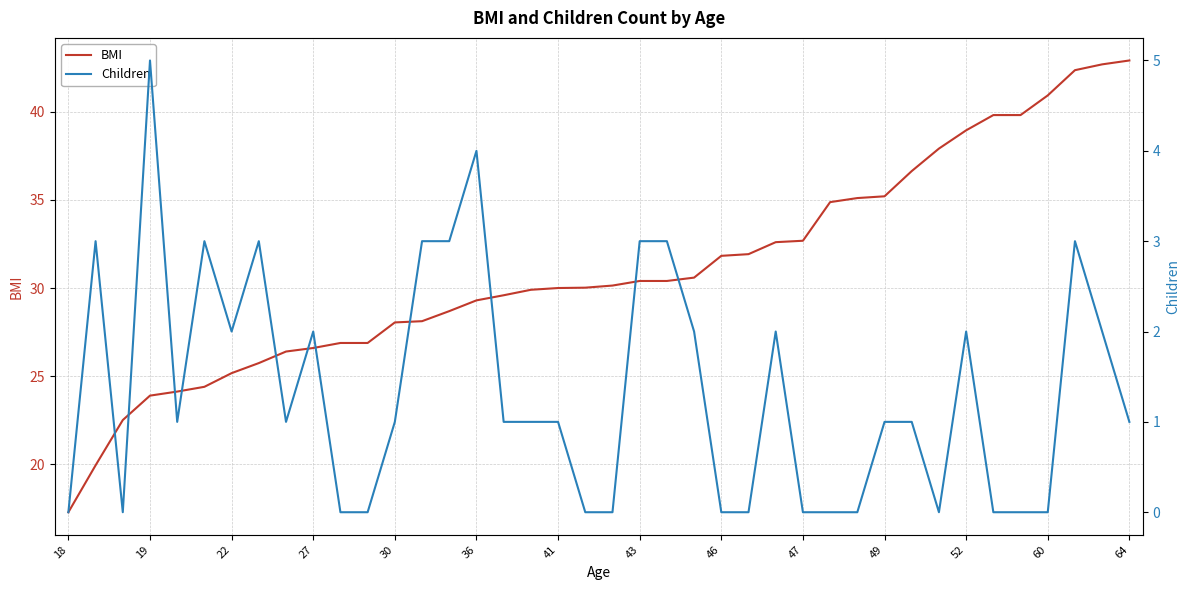

What is the difference between the maximum and minimum values in the Children series?

5.0